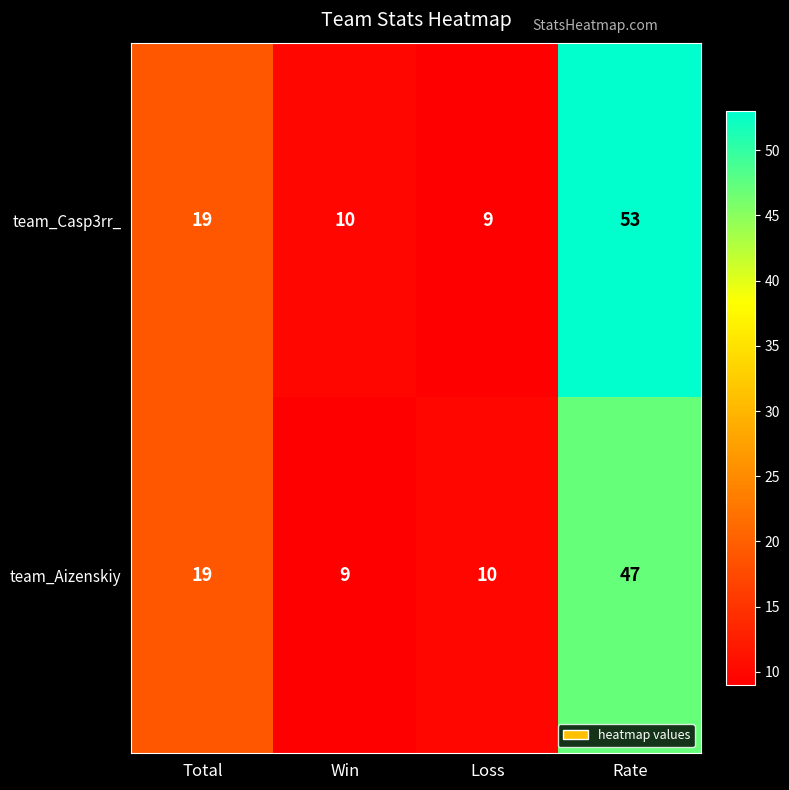

At which label does team_Casp3rr_ reach its peak?

Rate